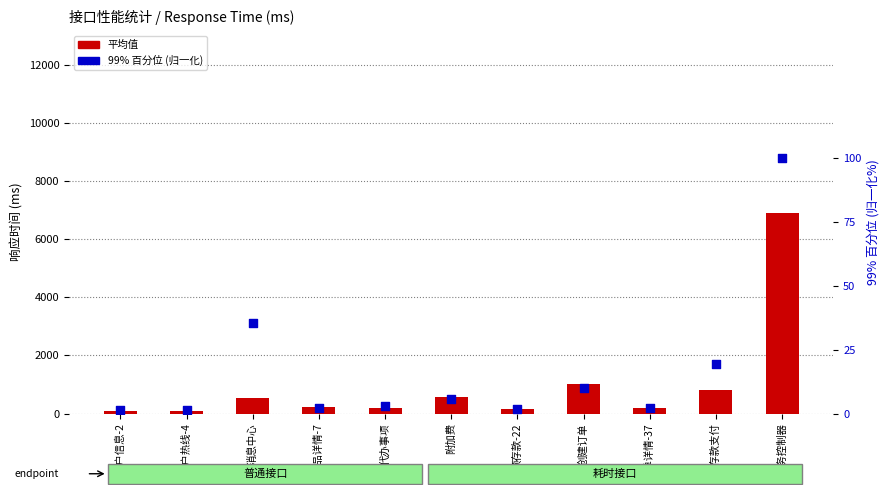

Which series contains the lowest Y value?

99% 百分位 (归一化)